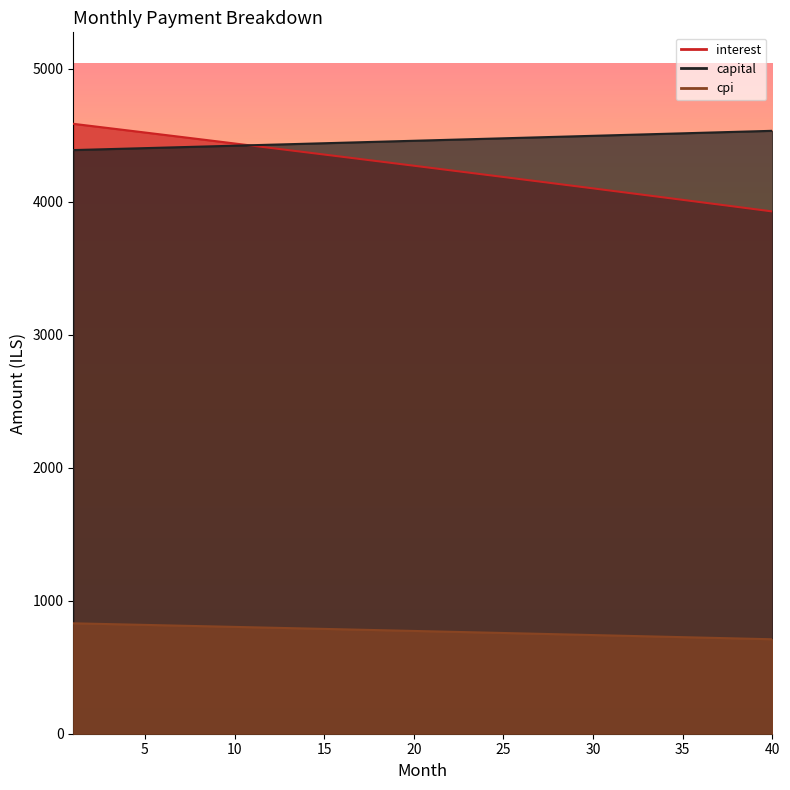

Which category has the highest value in the capital series?

40